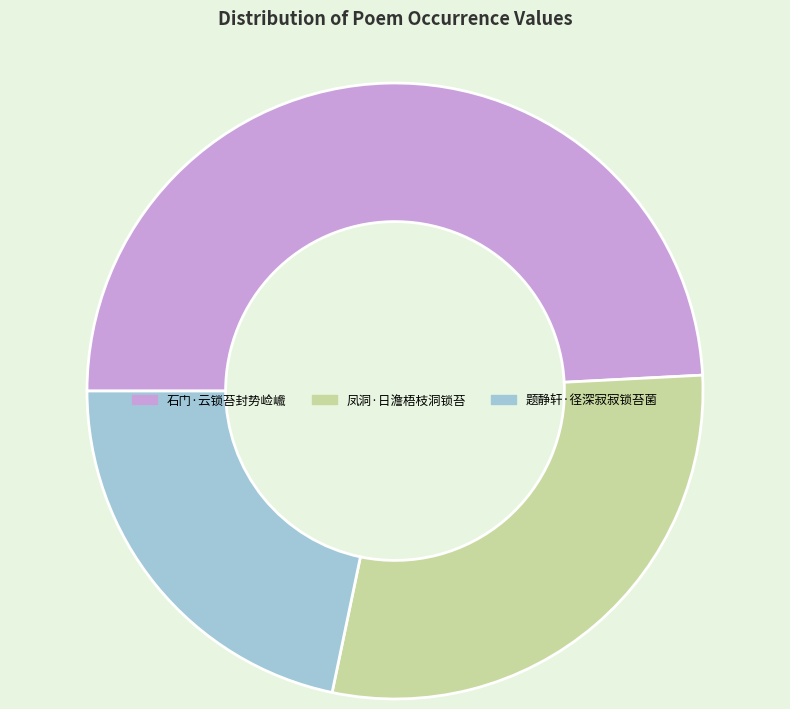

Does any single category account for the majority?

No